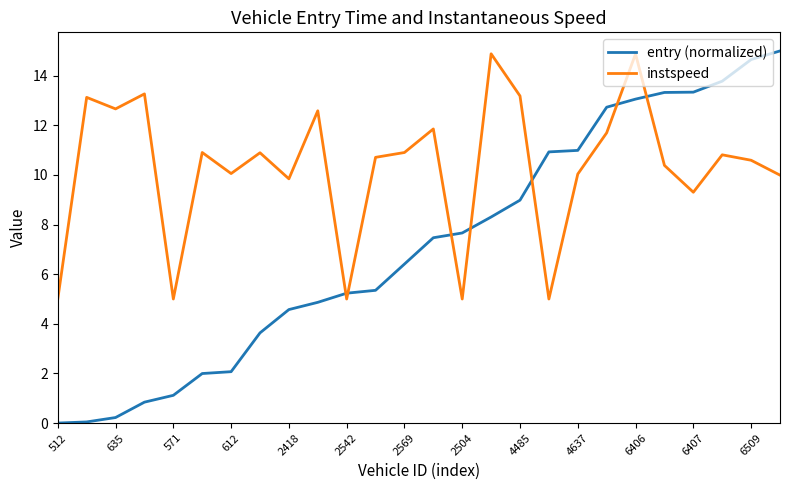

Which series has the widest spread of values?

entry (normalized)